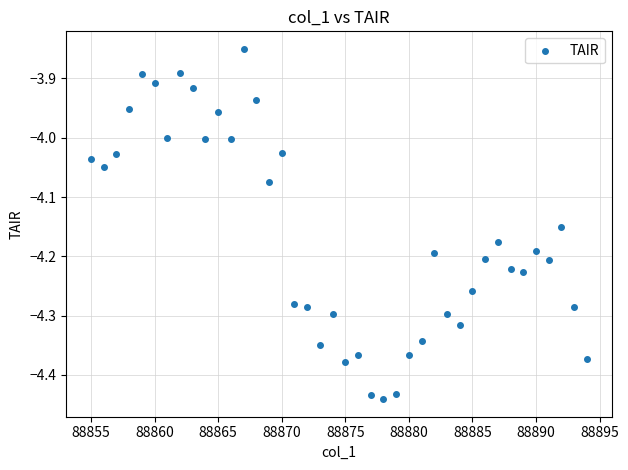

What is the range of Y values (max minus min)?

0.6